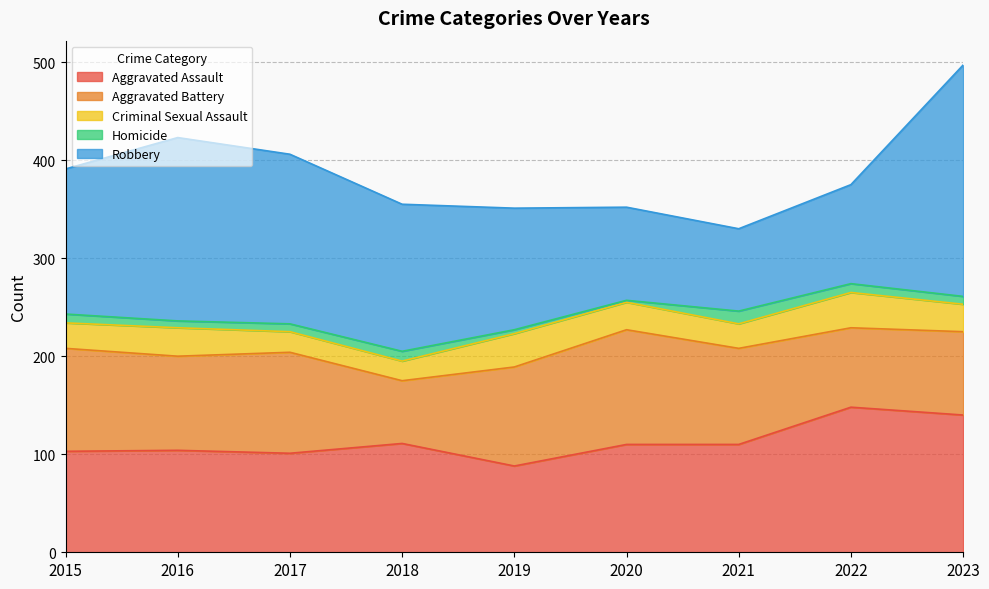

True or false: Criminal Sexual Assault has more than 2 points higher than both neighbors.

True